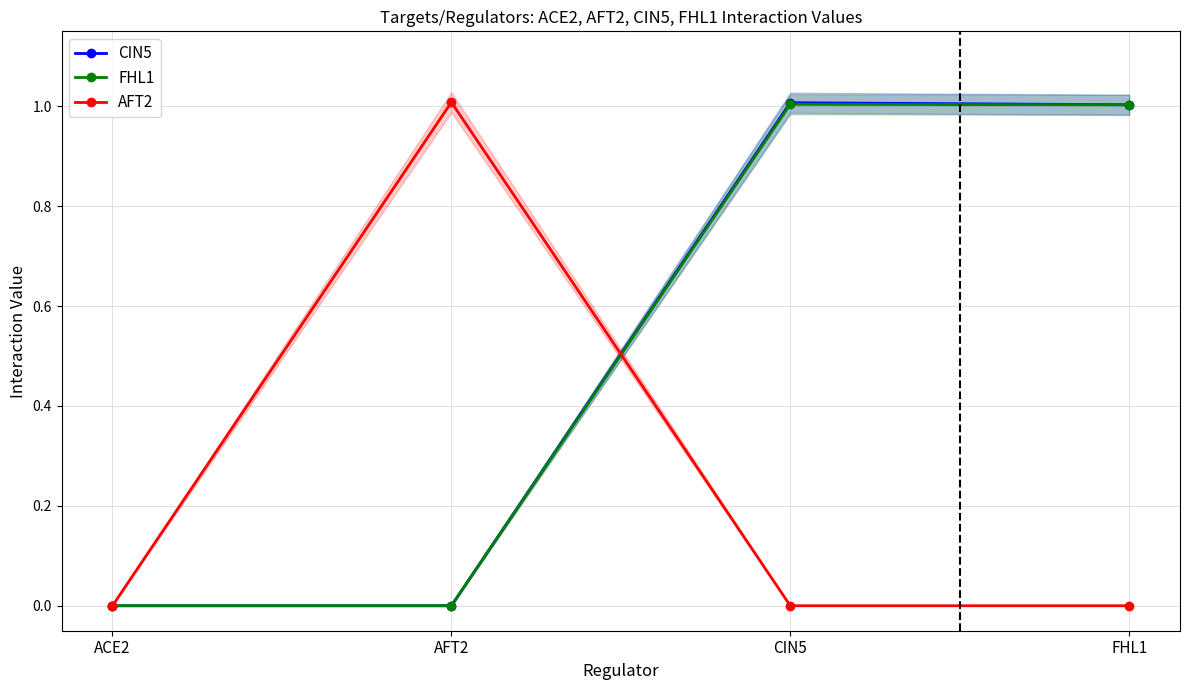

True or false: FHL1 has more than 1 interior local peaks.

False